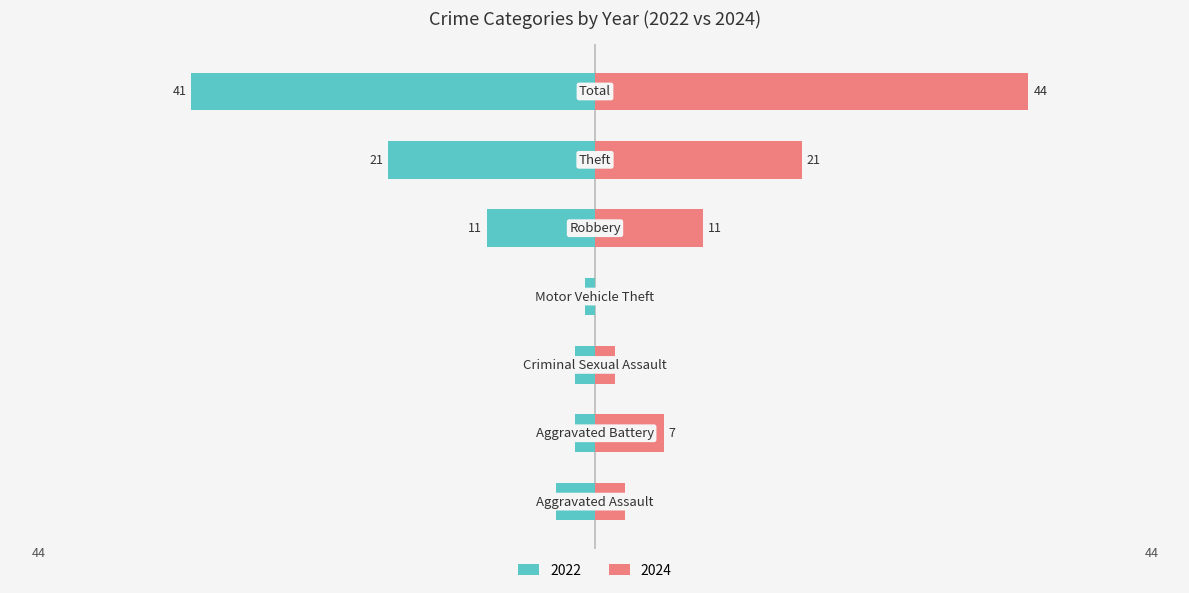

What are all the series names shown in the legend?

2022, 2024